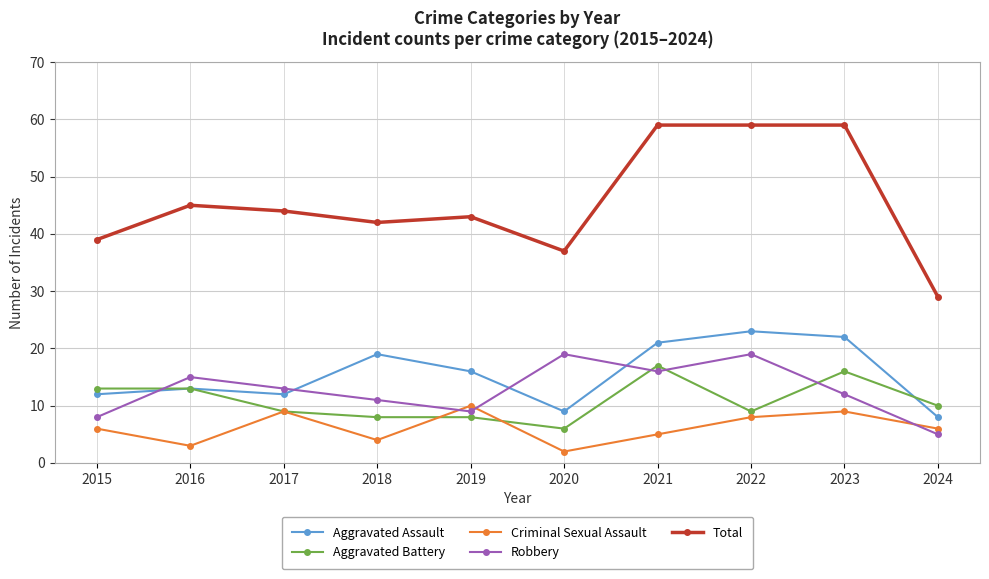

How many categories are shown in the chart?

10